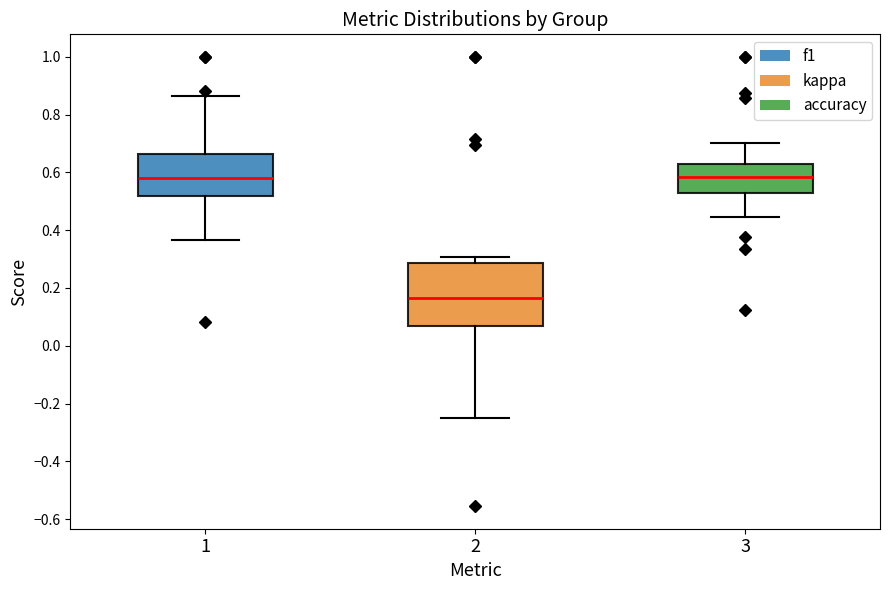

Reading left to right, read every box against the y-axis: the position of its median line, the range the box covers, and the ends of its whiskers. The values are not printed on the chart, so give them approximately, as read against the axis.

1: median 0.58, box 0.52 to 0.66, whiskers 0.36 to 0.86
2: median 0.16, box 0.06 to 0.28, whiskers -0.24 to 0.30
3: median 0.58, box 0.52 to 0.62, whiskers 0.44 to 0.70